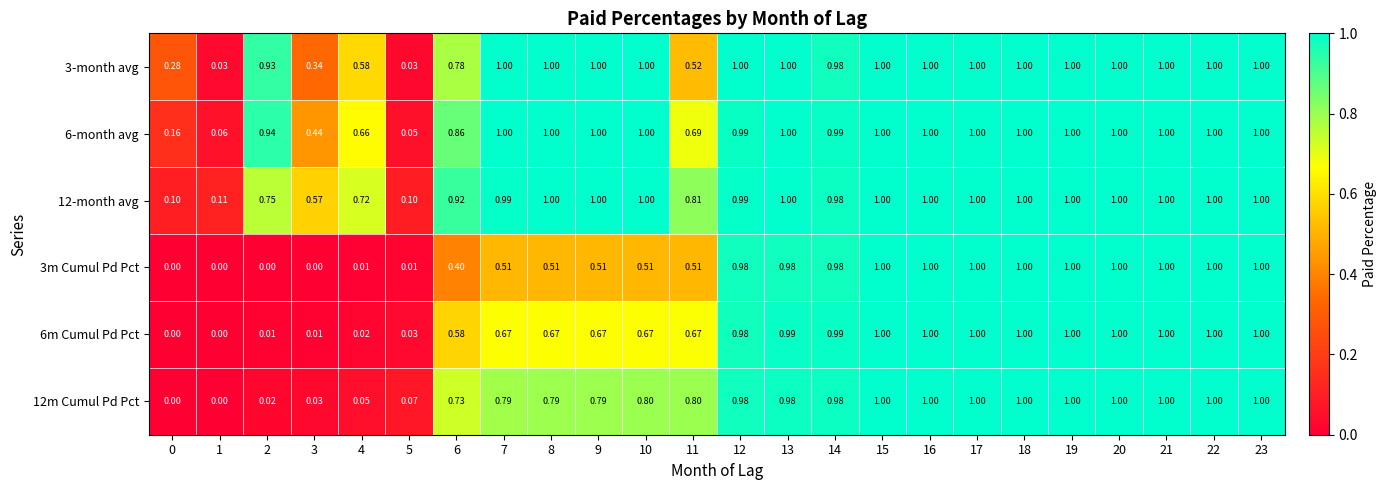

Is the value of 3m Cumul Pd Pct at 20 greater than the value of 3-month avg at 5?

Yes